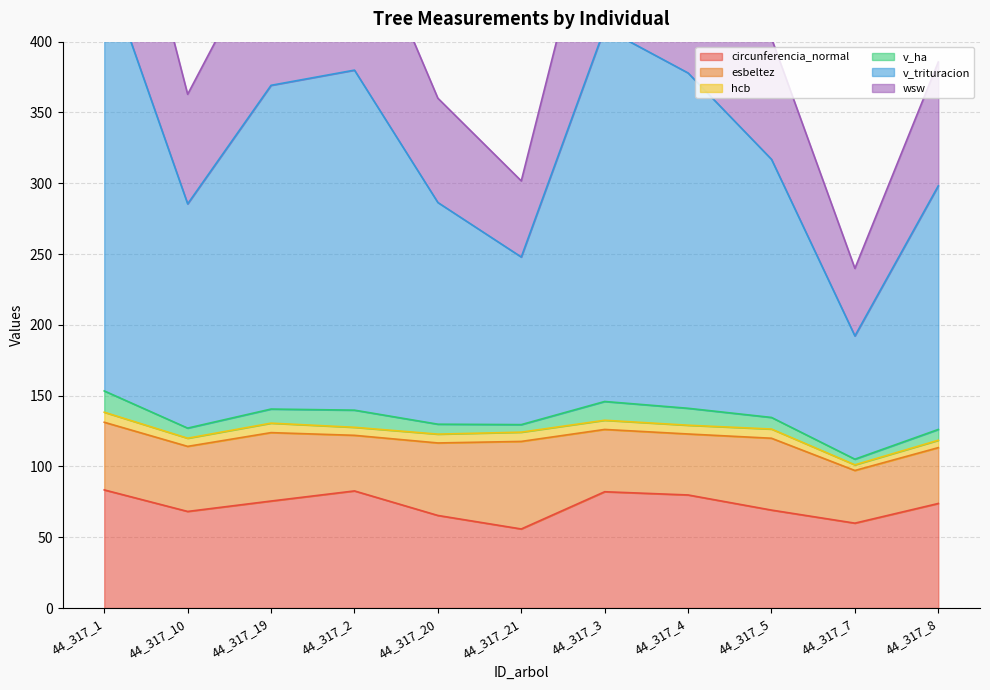

What is the label of the 8th point from the right?

44_317_2